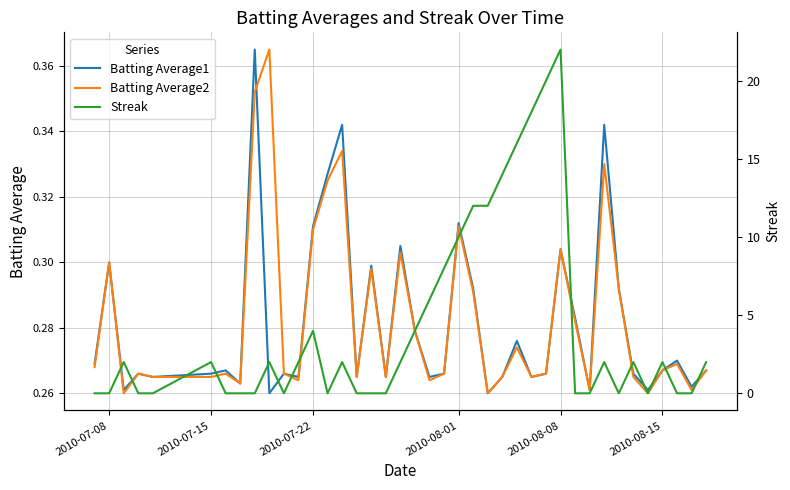

What is the maximum value shown in the chart?

22.0